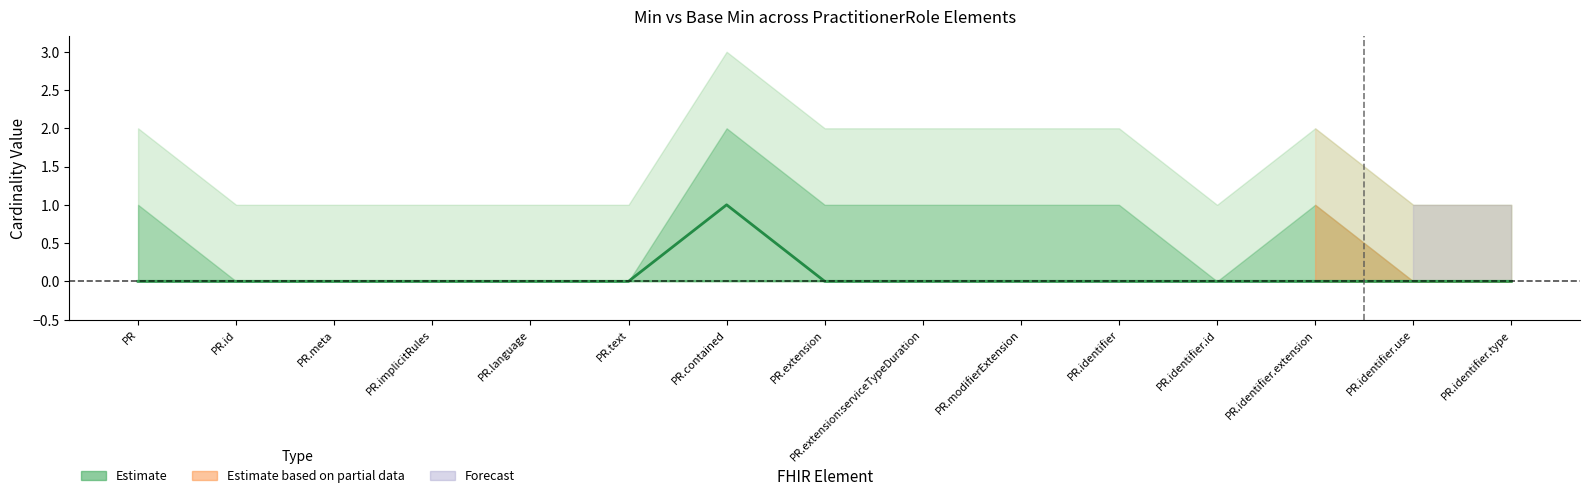

The Base Min series shows 0 at PR.language. True or false?

True